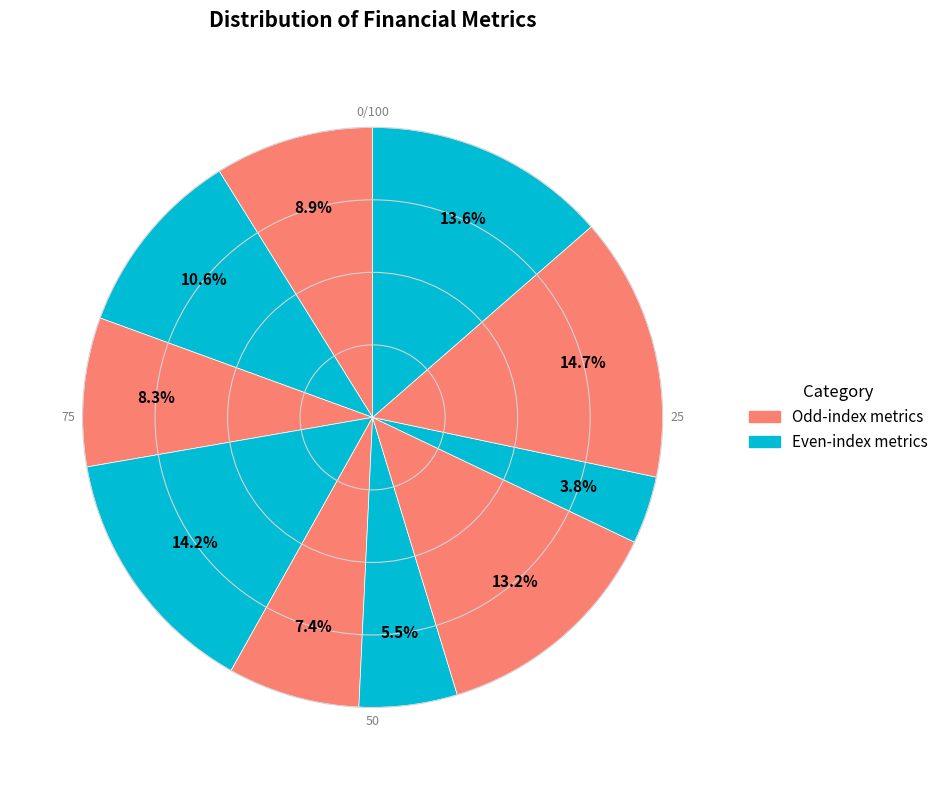

How many slices are in this pie chart?

10